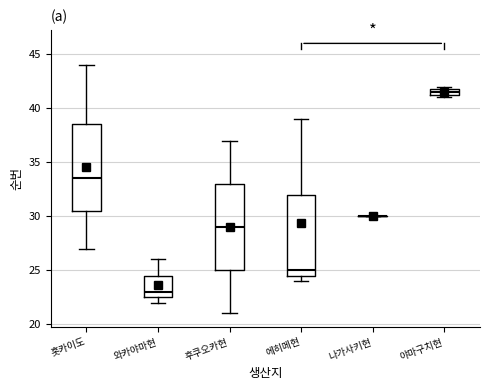

Where is the upper edge of the box for 와카야마현 on the y-axis? The values are not printed on the chart, so give them approximately, as read against the axis.

24.5